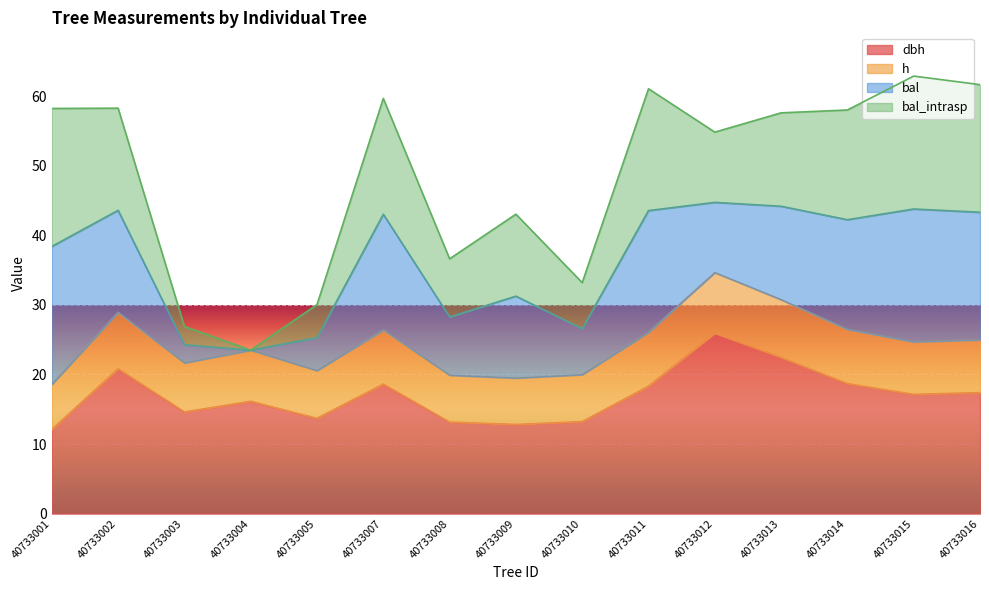

What is the sum of the h values at 40733008 and 40733009?

39.4